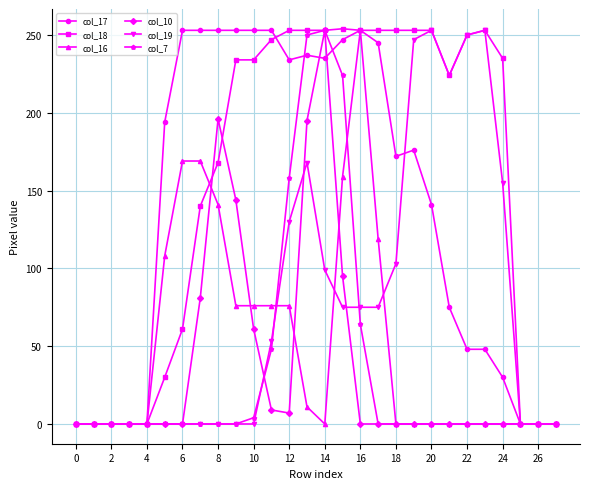

What is the highest value of the col_18 series?

254